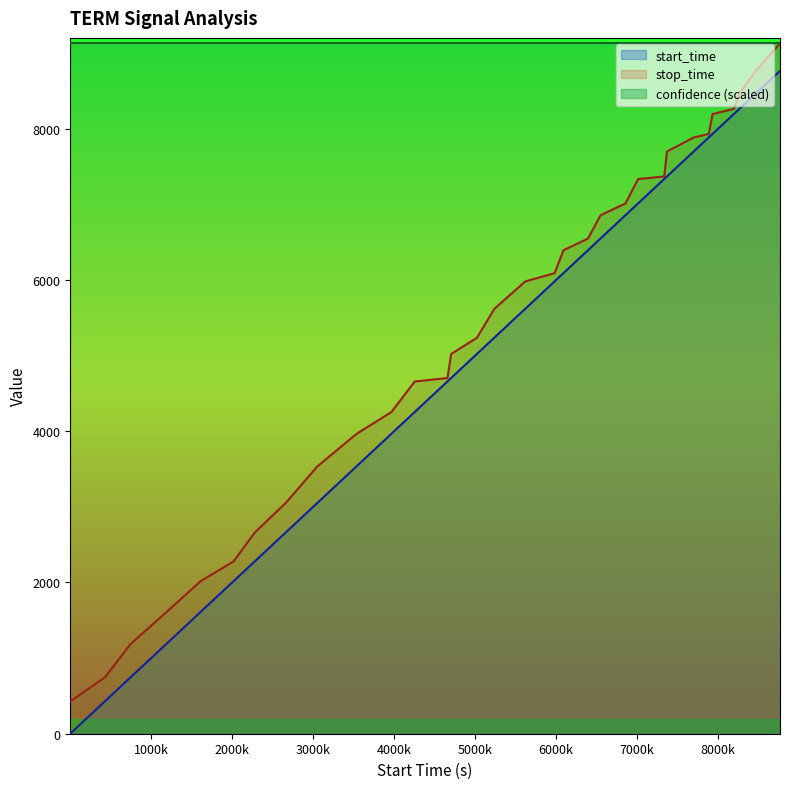

Does the chart display data point markers on the line(s)?

No